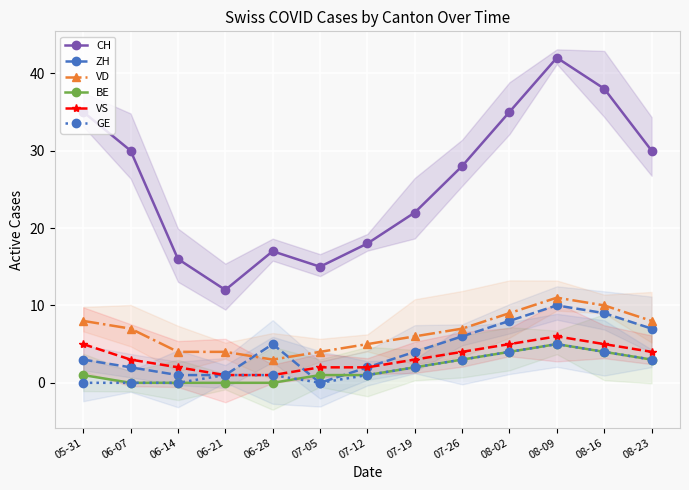

Reading left to right, list all the values displayed in this chart.

CH: 05-31=35	06-07=30	06-14=16	06-21=12	06-28=17	07-05=15	07-12=18	07-19=22	07-26=28	08-02=35	08-09=42	08-16=38	08-23=30
ZH: 05-31=3	06-07=2	06-14=1	06-21=1	06-28=5	07-05=0	07-12=2	07-19=4	07-26=6	08-02=8	08-09=10	08-16=9	08-23=7
VD: 05-31=8	06-07=7	06-14=4	06-21=4	06-28=3	07-05=4	07-12=5	07-19=6	07-26=7	08-02=9	08-09=11	08-16=10	08-23=8
BE: 05-31=1	06-07=0	06-14=0	06-21=0	06-28=0	07-05=1	07-12=1	07-19=2	07-26=3	08-02=4	08-09=5	08-16=4	08-23=3
VS: 05-31=5	06-07=3	06-14=2	06-21=1	06-28=1	07-05=2	07-12=2	07-19=3	07-26=4	08-02=5	08-09=6	08-16=5	08-23=4
GE: 05-31=0	06-07=0	06-14=0	06-21=1	06-28=1	07-05=0	07-12=1	07-19=2	07-26=3	08-02=4	08-09=5	08-16=4	08-23=3